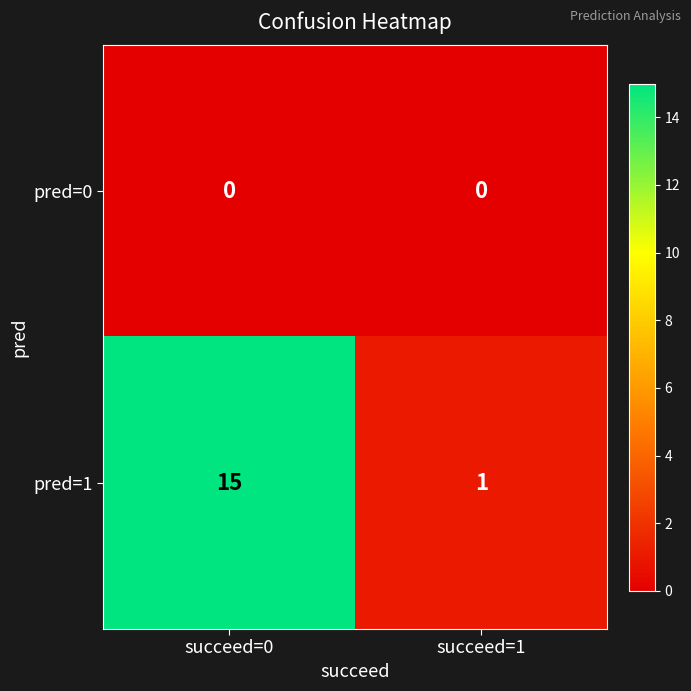

What is the average value of the pred=1 series?

8